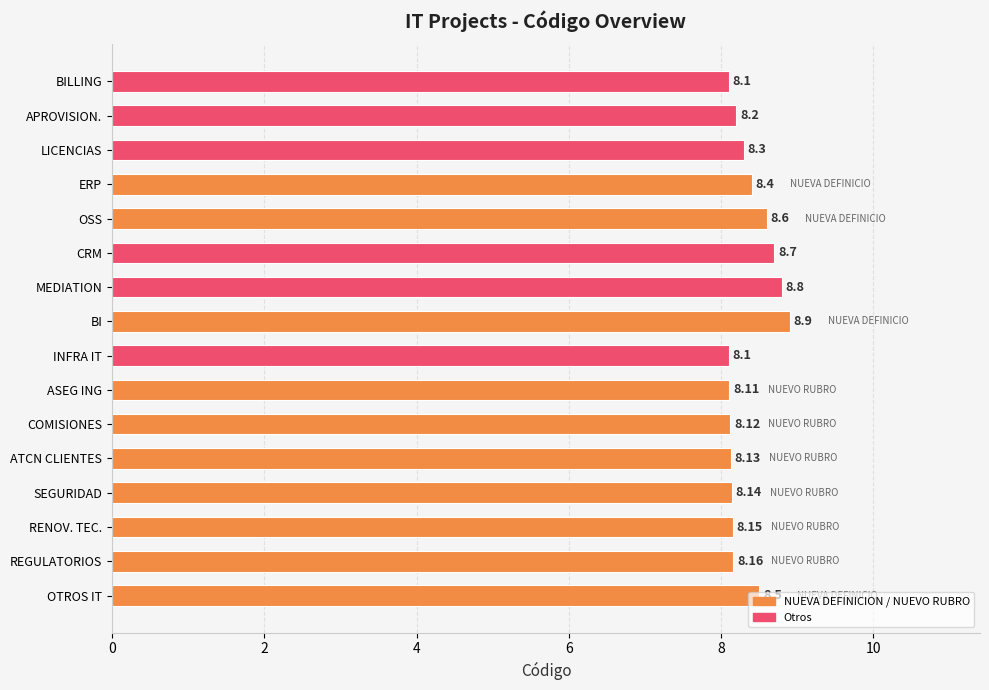

What is the maximum value shown in the chart?

8.9